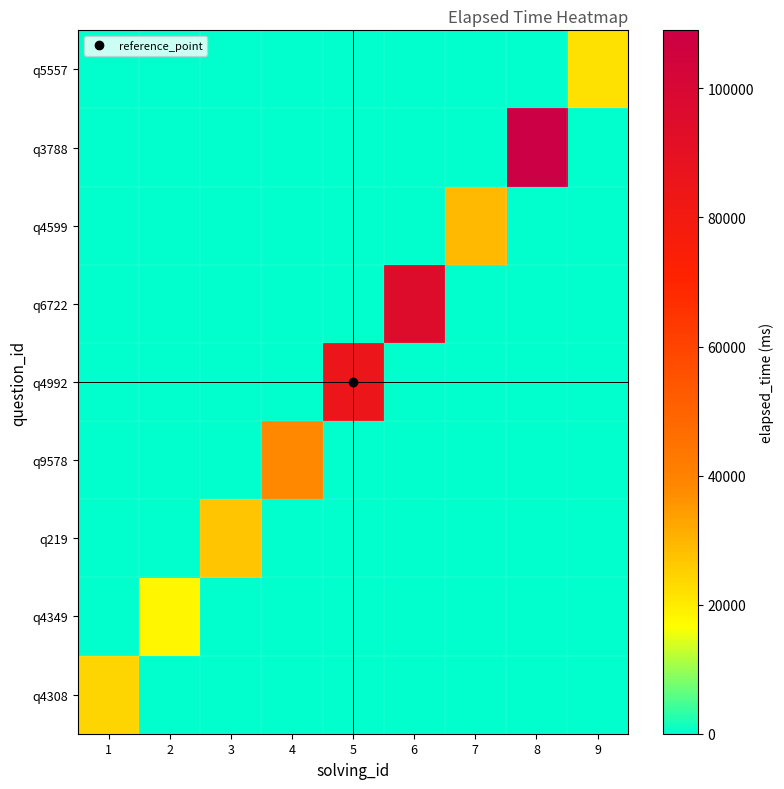

Reading right to left, transcribe all the data shown in this chart.

q4308: 9=0	8=0	7=0	6=0	5=0	4=0	3=0	2=0	1=24000
q4349: 9=0	8=0	7=0	6=0	5=0	4=0	3=0	2=18000	1=0
q219: 9=0	8=0	7=0	6=0	5=0	4=0	3=27000	2=0	1=0
q9578: 9=0	8=0	7=0	6=0	5=0	4=38000	3=0	2=0	1=0
q4992: 9=0	8=0	7=0	6=0	5=85000	4=0	3=0	2=0	1=0
q6722: 9=0	8=0	7=0	6=95000	5=0	4=0	3=0	2=0	1=0
q4599: 9=0	8=0	7=29000	6=0	5=0	4=0	3=0	2=0	1=0
q3788: 9=0	8=109000	7=0	6=0	5=0	4=0	3=0	2=0	1=0
q5557: 9=22000	8=0	7=0	6=0	5=0	4=0	3=0	2=0	1=0